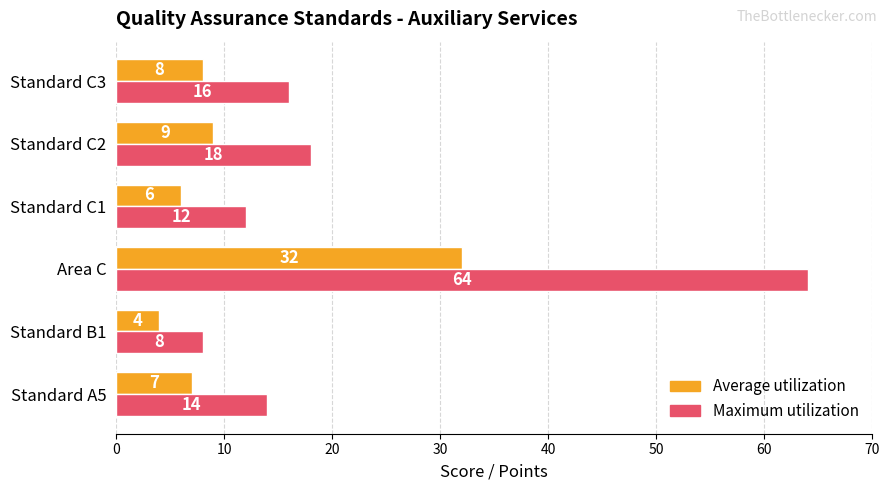

What is the minimum value shown in the chart?

4